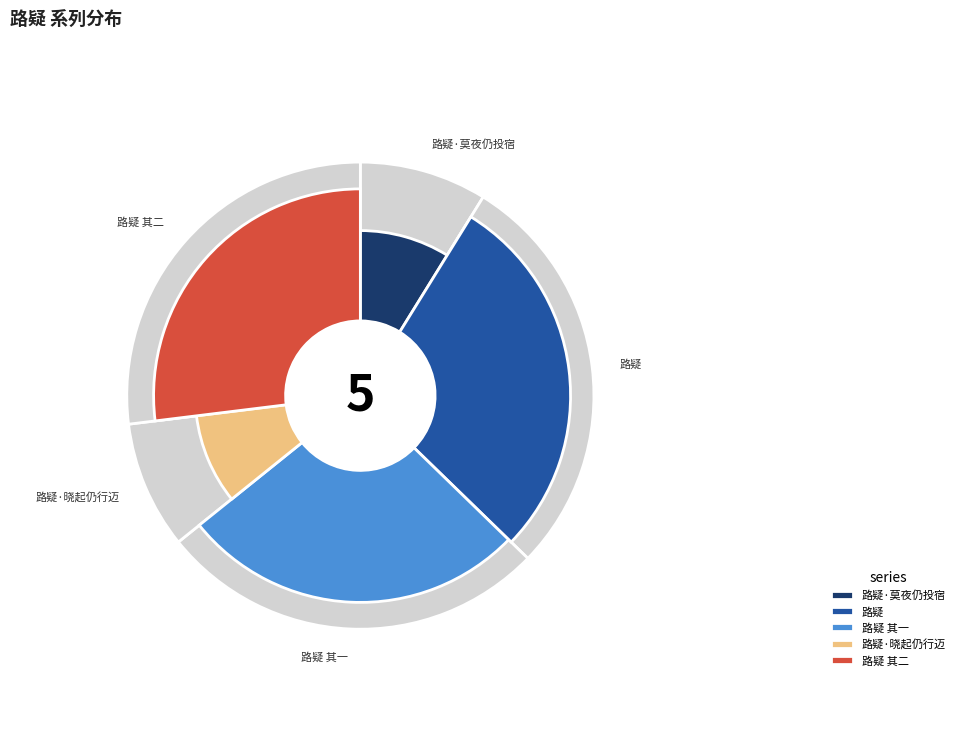

Count the number of slices in the pie.

5